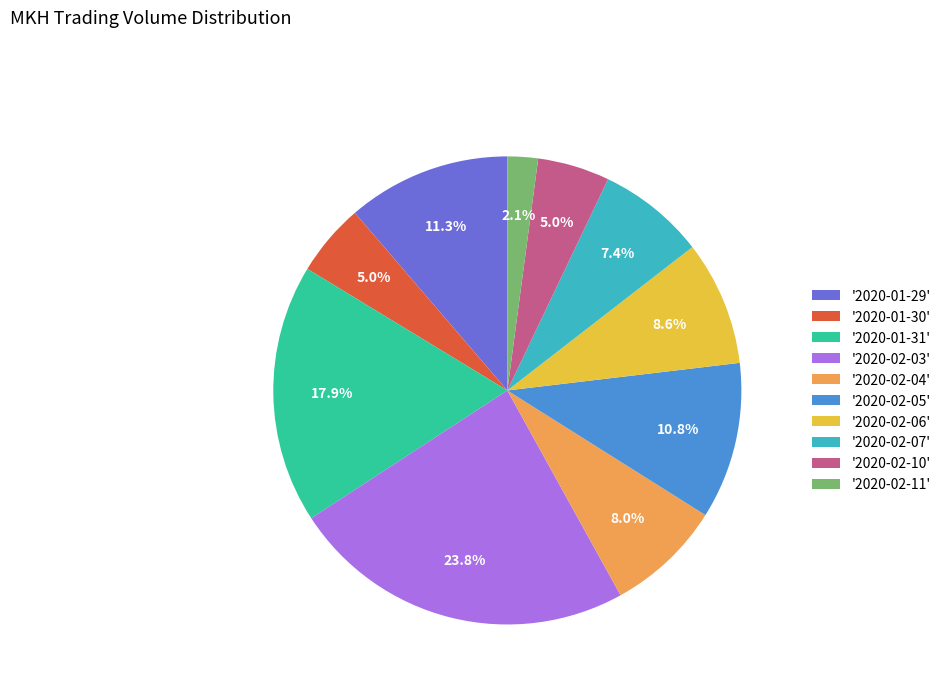

To the nearest percent, what is the average slice percentage?

10%